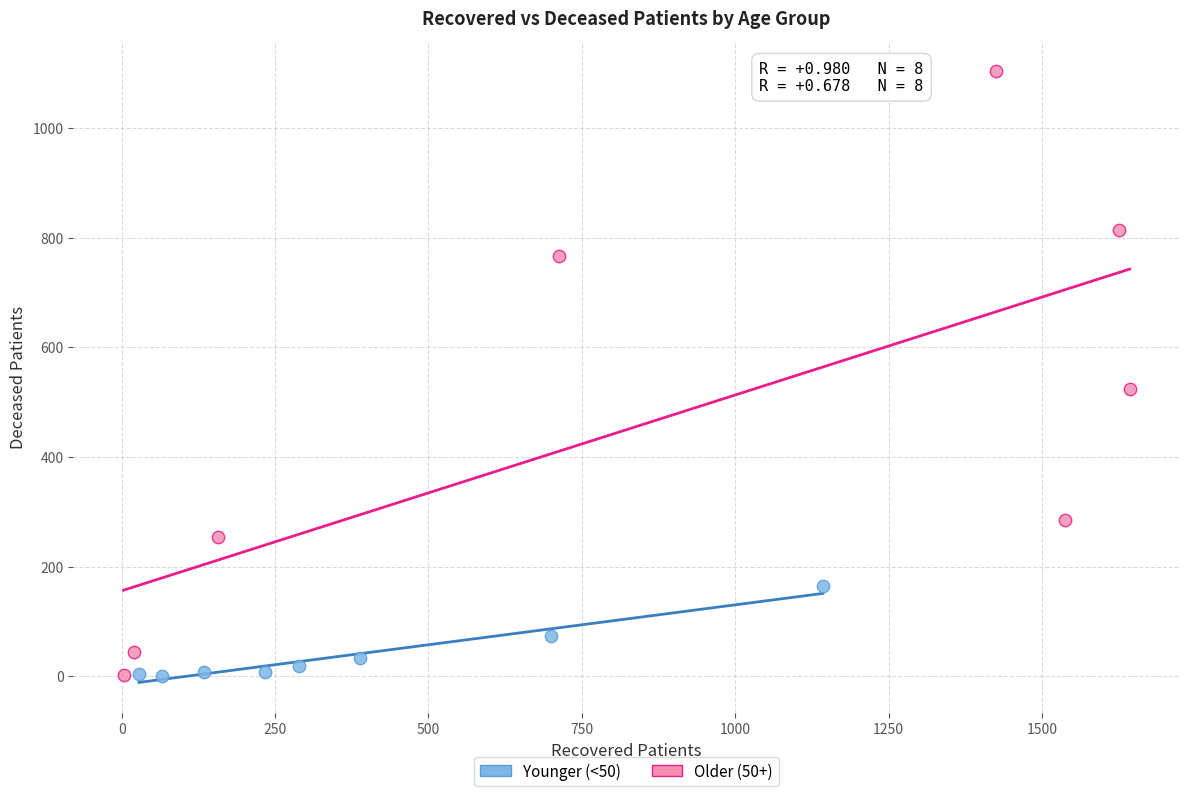

Which series has the largest Y range (max minus min)?

Older (50+)